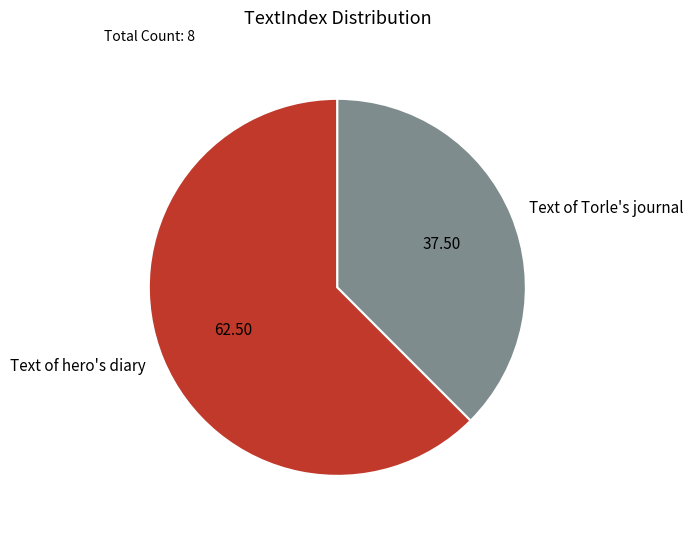

Which category has the smallest portion of the pie?

Text of Torle's journal